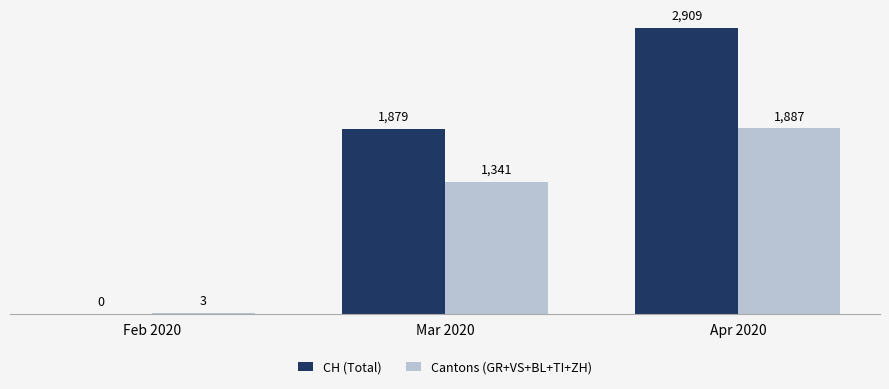

How many data points does each series have?

3